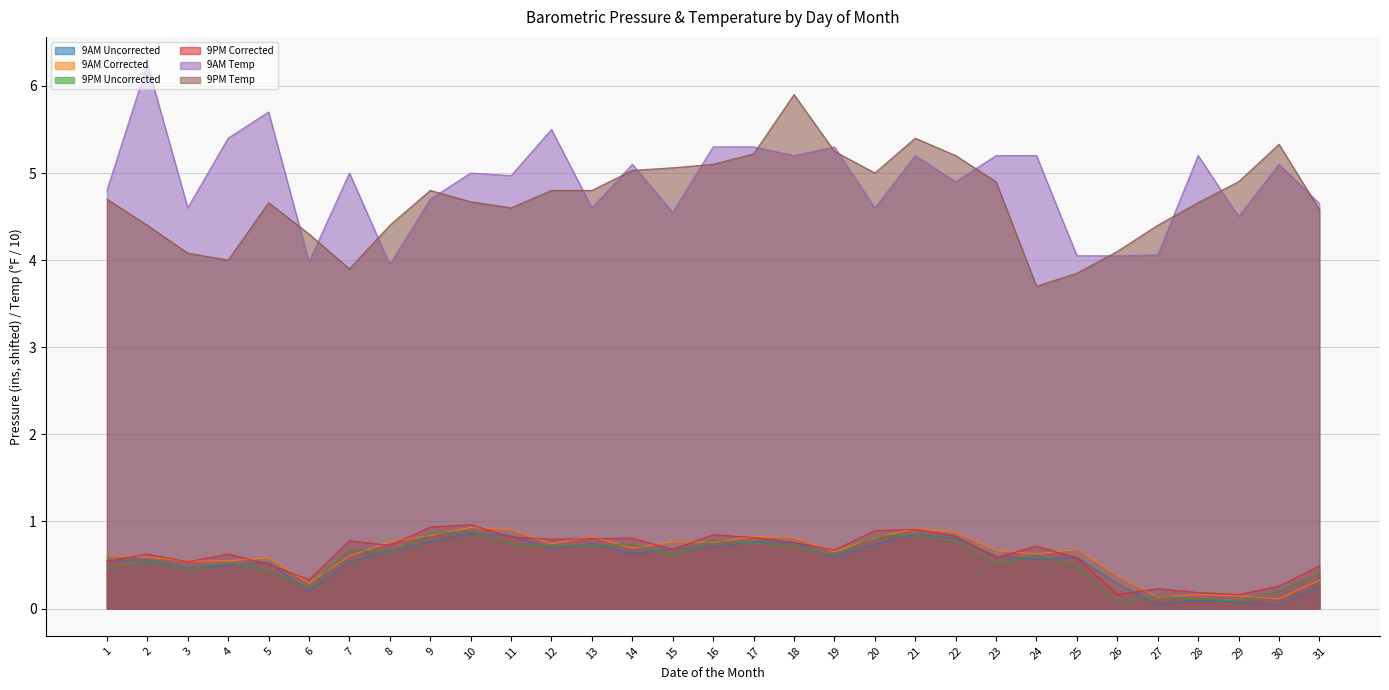

What is the total value across all series at 5?

12.4